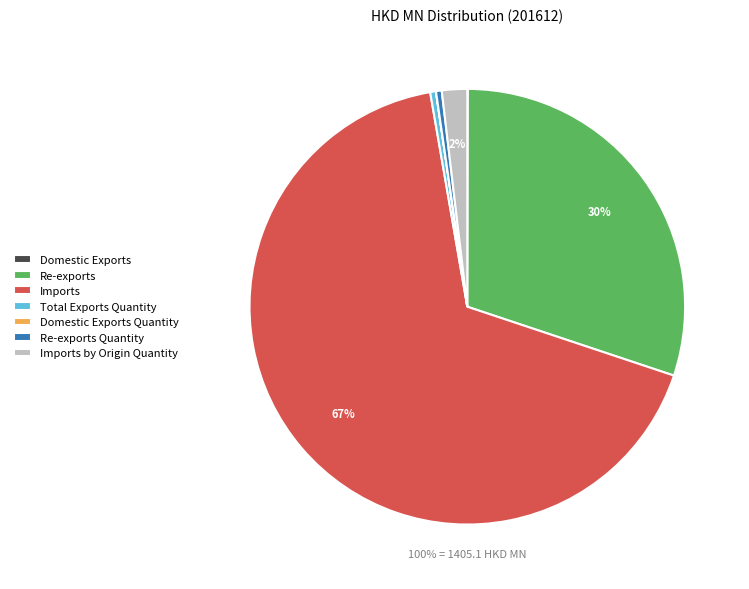

To the nearest percent, what is the difference between the Imports and Domestic Exports slice percentages?

67%